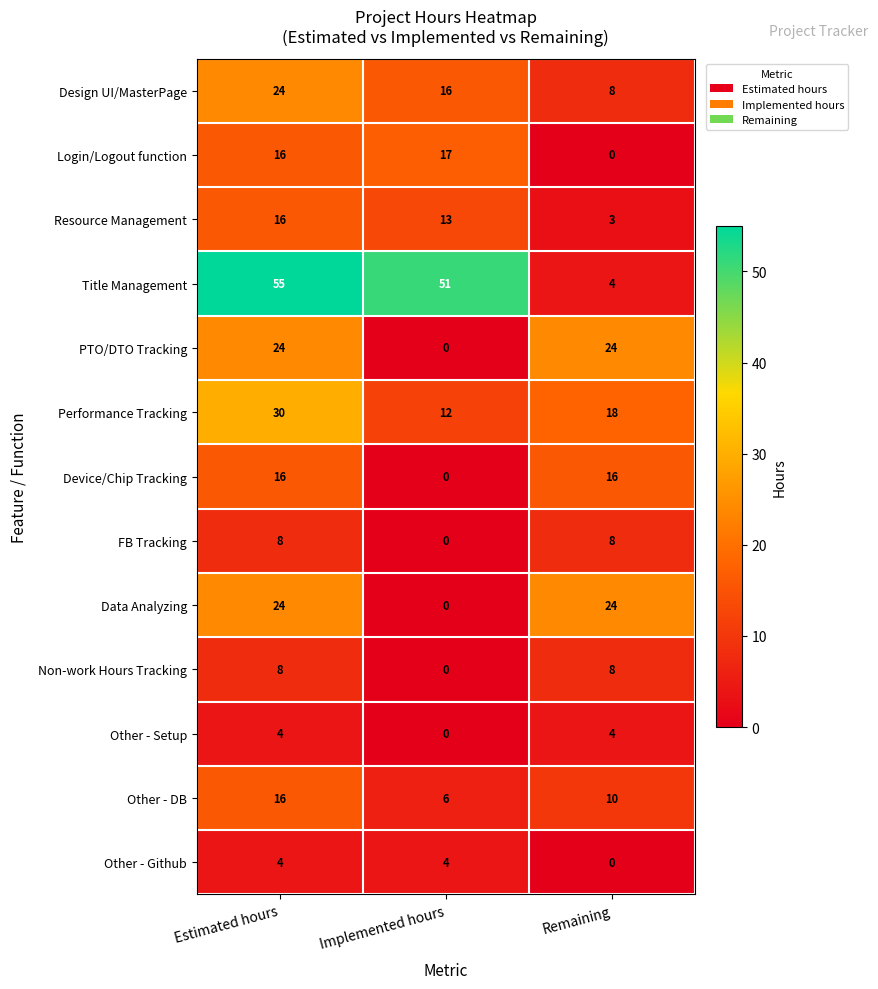

How many Device/Chip Tracking values are between 0 and 16?

3